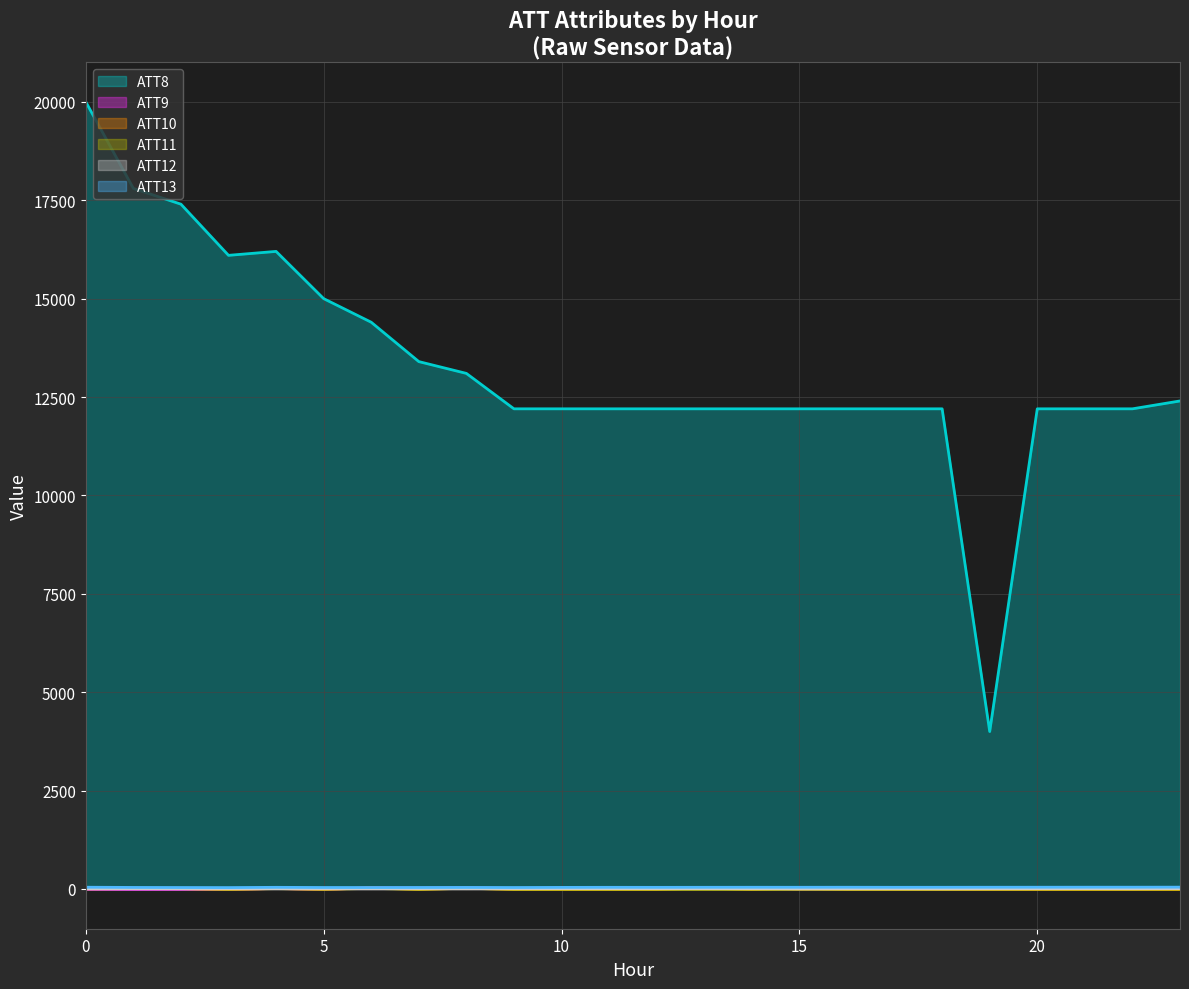

Which series has the largest total across all categories?

ATT8